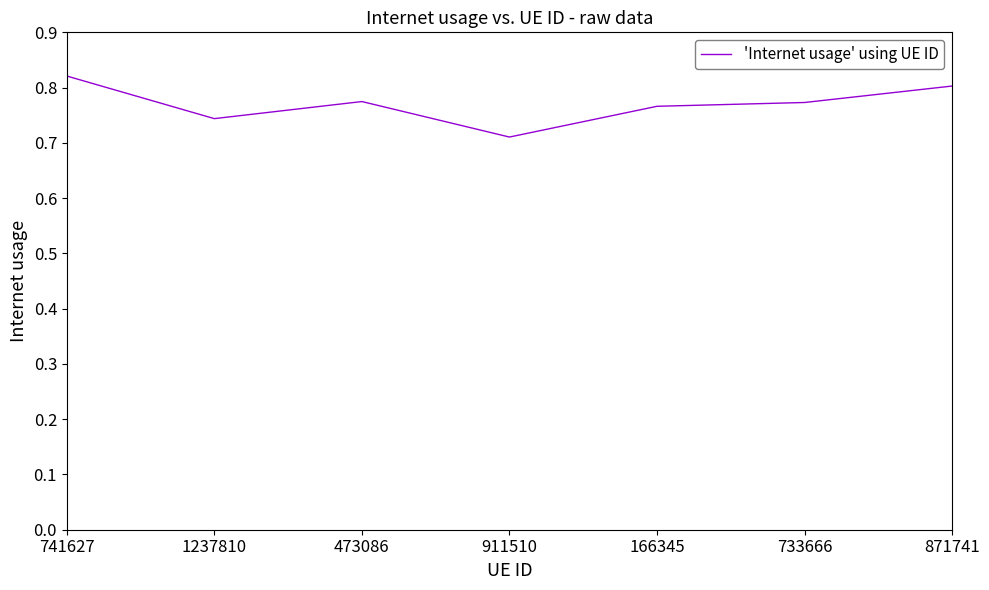

Count the number of data series in this chart.

1